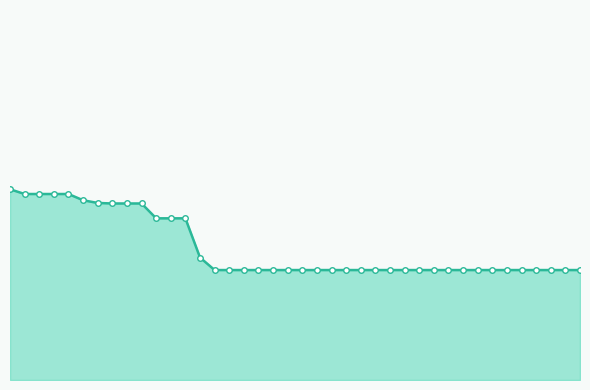

What is the greatest value displayed?

2.0